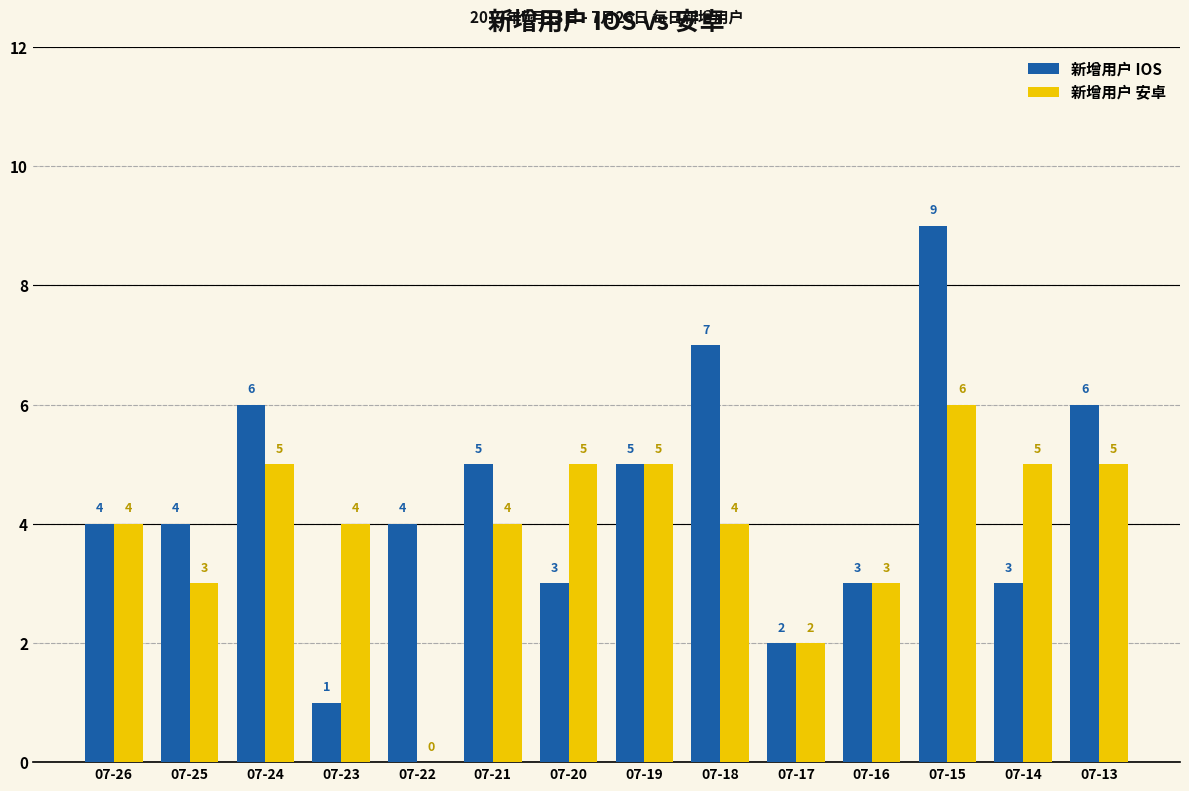

How many 新增用户 安卓 values are between 3 and 5?

11